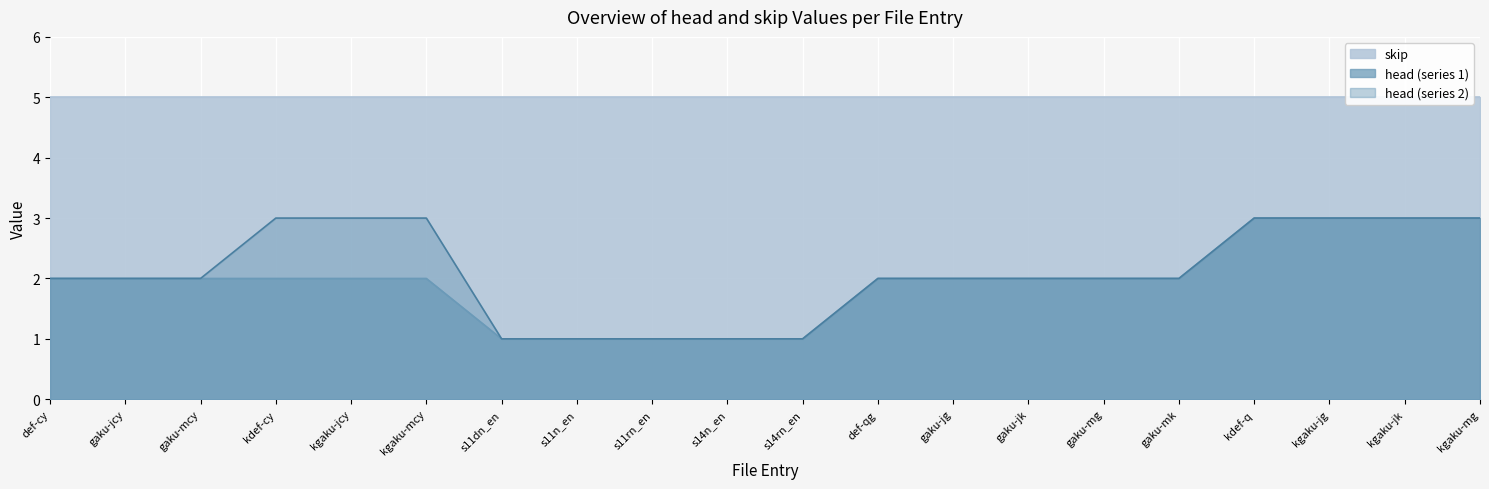

What position from the left is s11n_en?

8